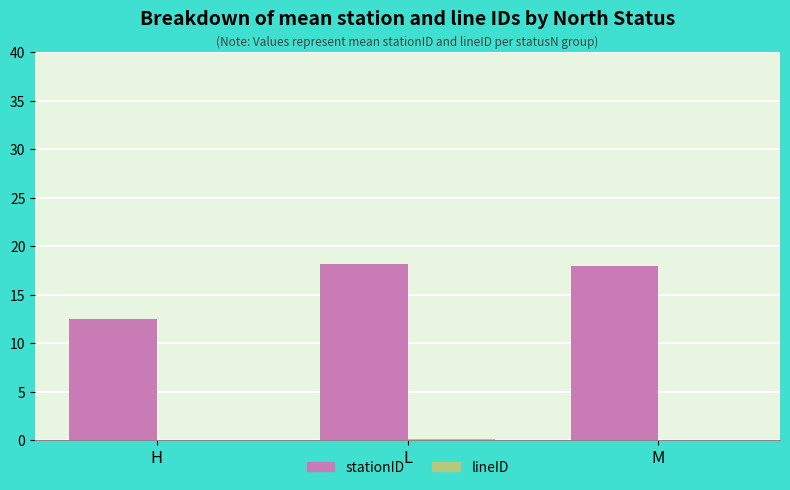

The stationID series shows 10.1 at M. True or false?

False